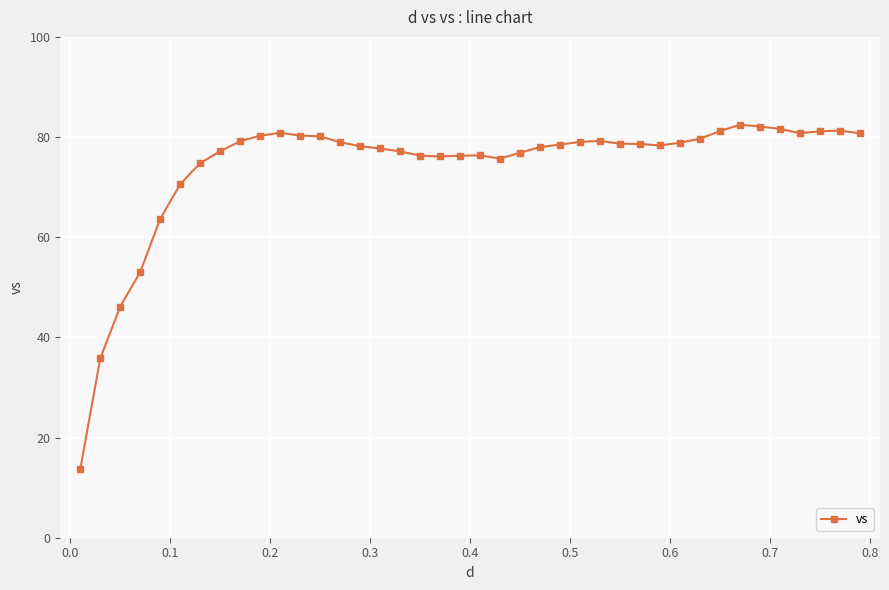

True or false: there are more than 0 points higher than both neighbors.

True